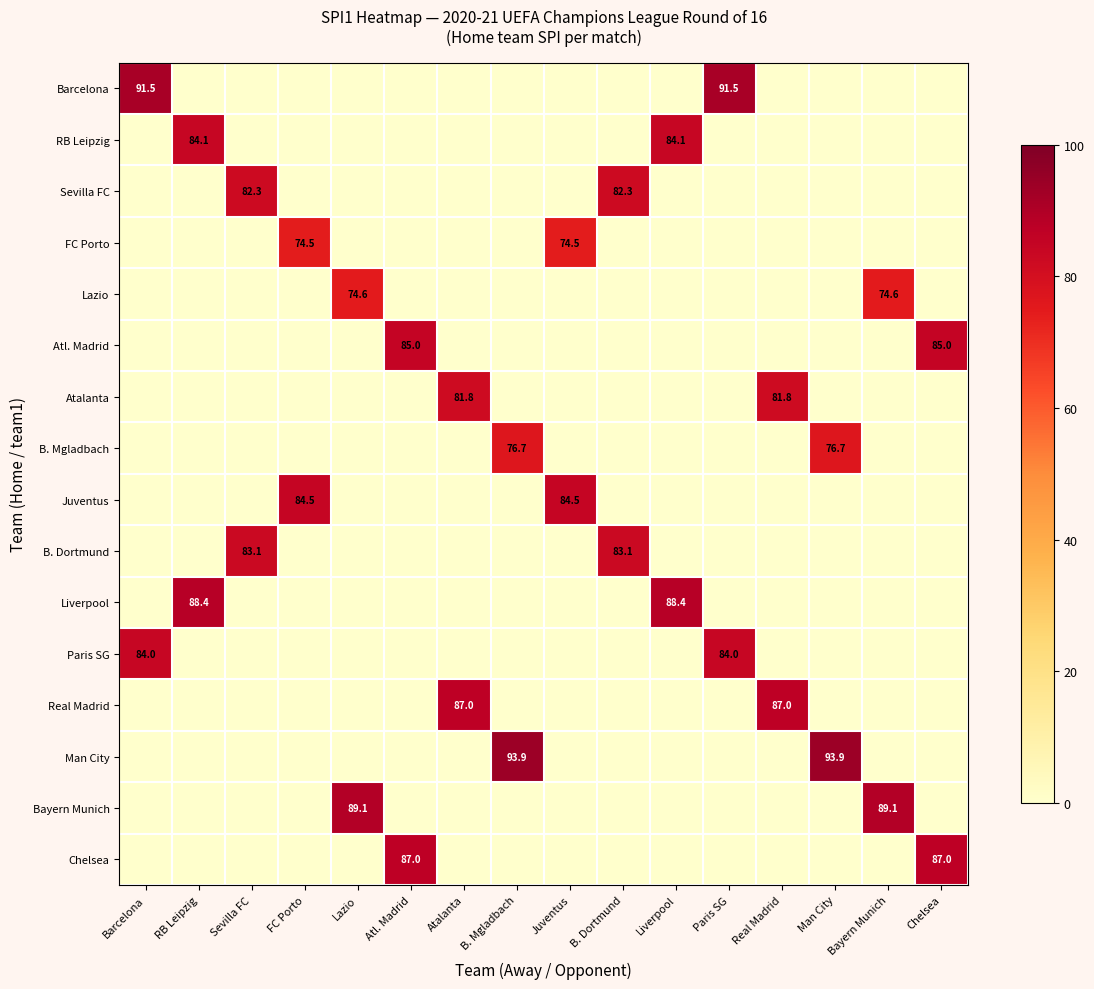

How many data points does each series have?

16